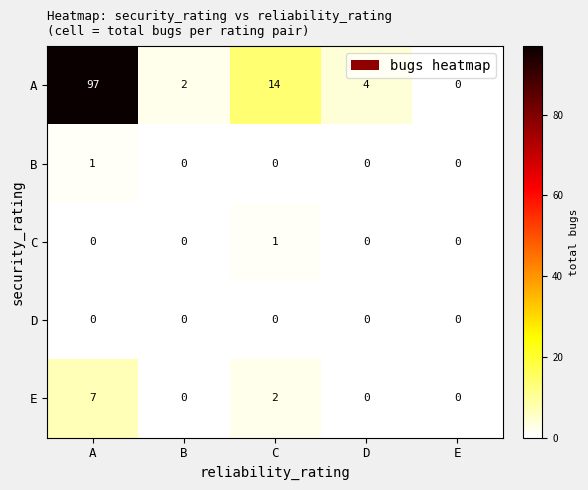

At how many categories does at least one series exceed 44?

1